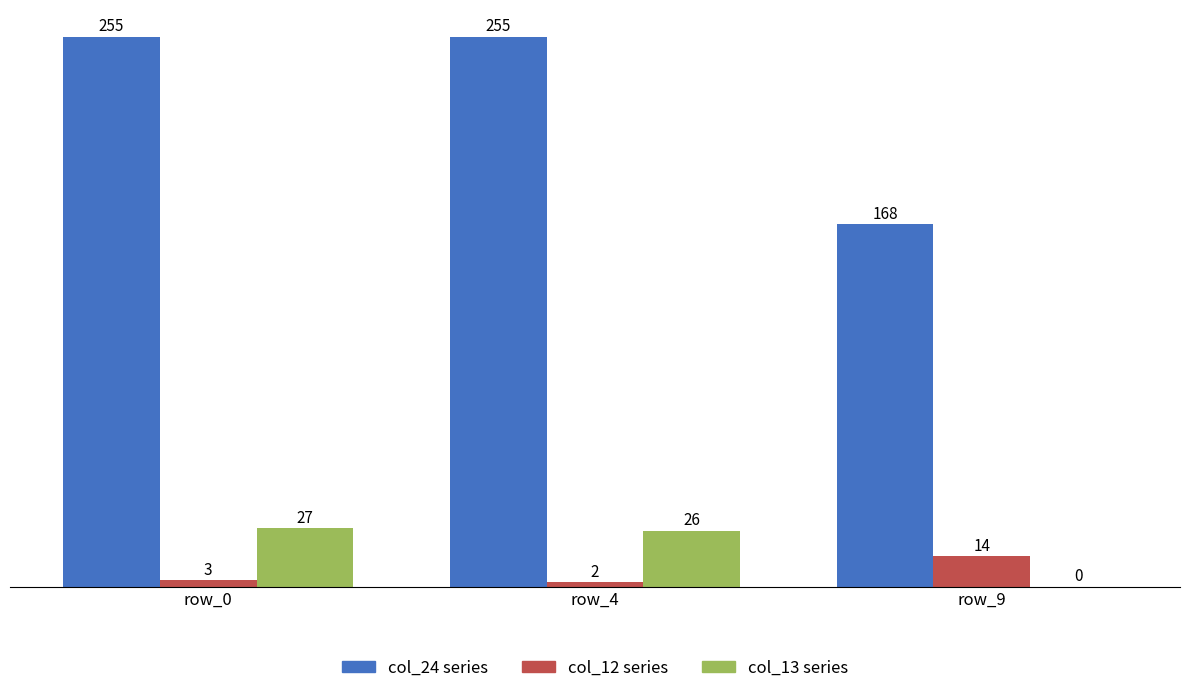

Which series has the largest total across all categories?

col_24 series